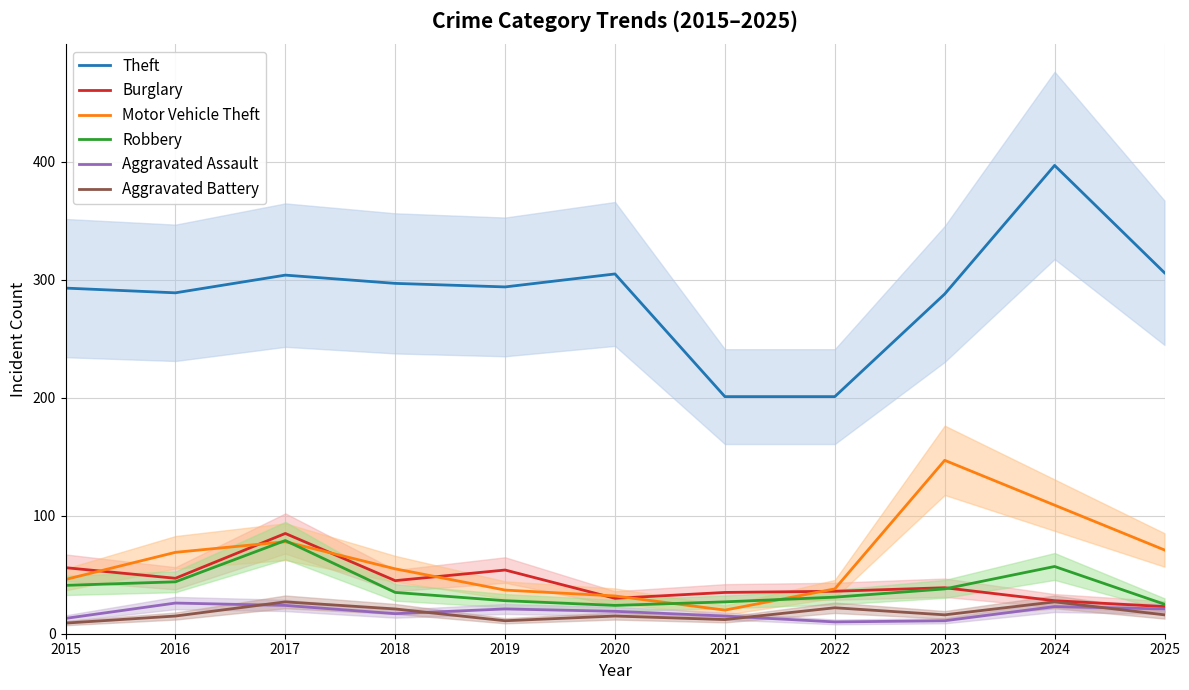

Which series has the largest total across all categories?

Theft